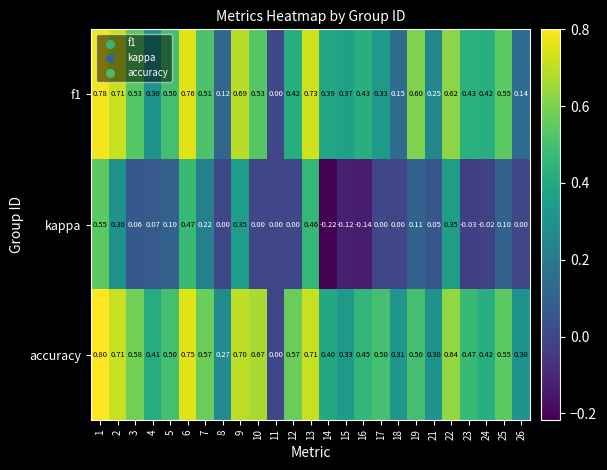

Which series has the largest total across all categories?

accuracy